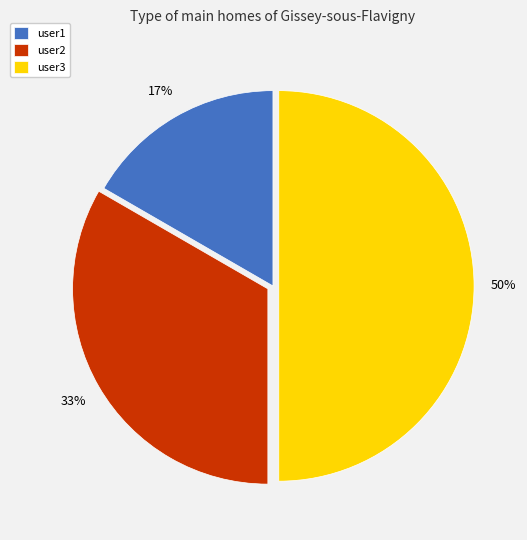

Rank the categories by value from lowest to highest.

user1, user2, user3